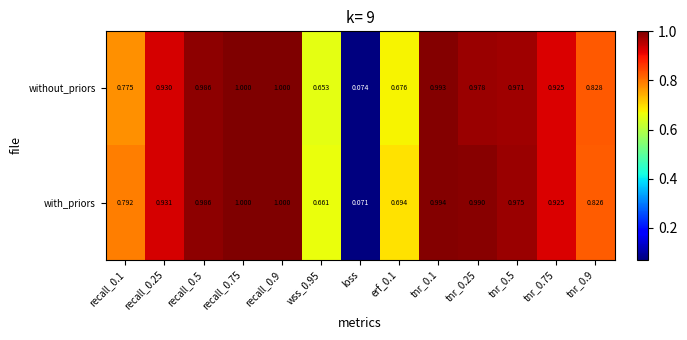

How many categories are shown in the chart?

13